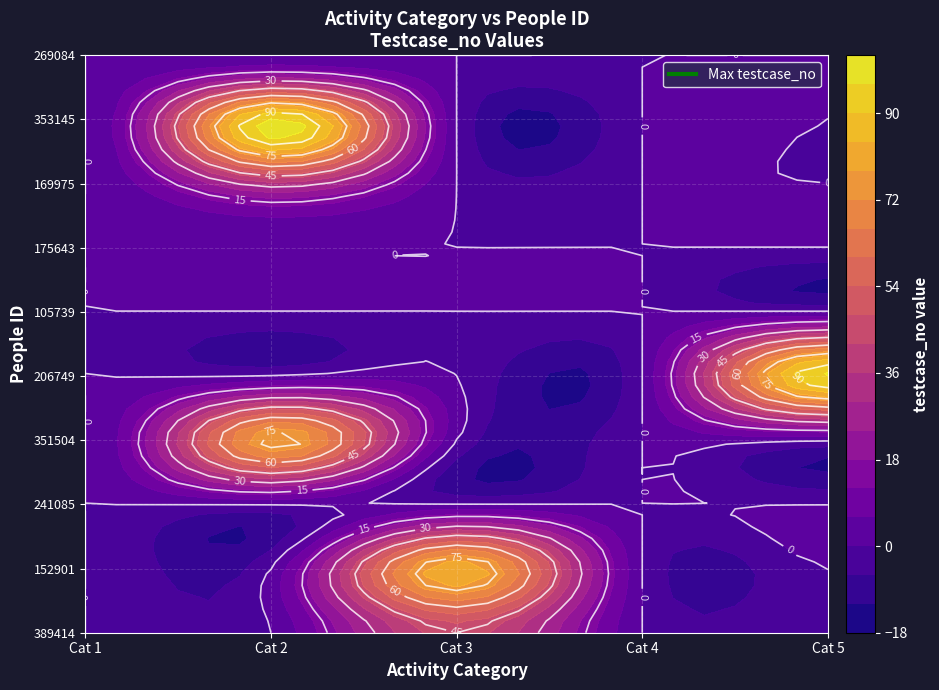

Which series has the largest total across all categories?

5